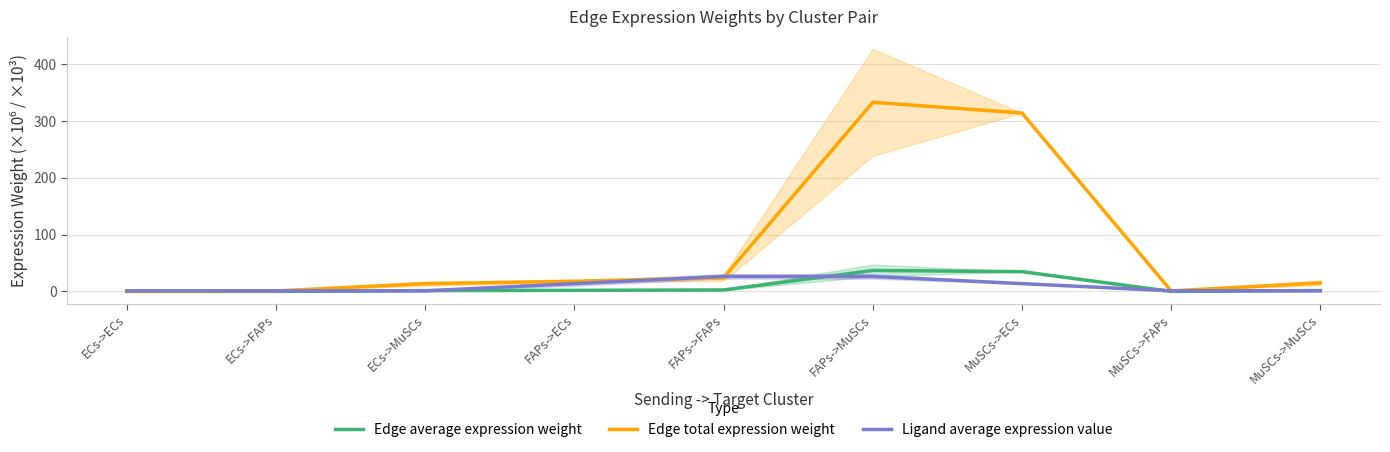

Which has a higher value, MuSCs->MuSCs or ECs->FAPs?

MuSCs->MuSCs